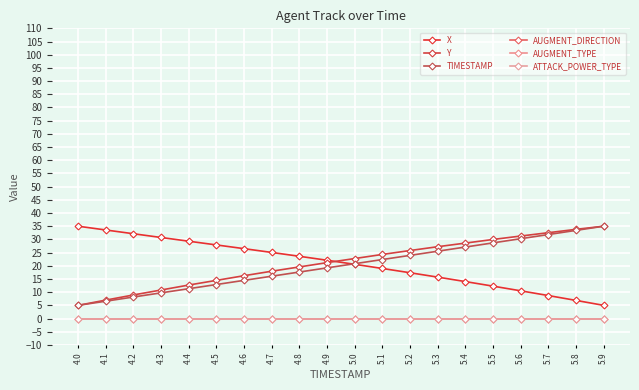

What is the sum of all Y values?

425.1